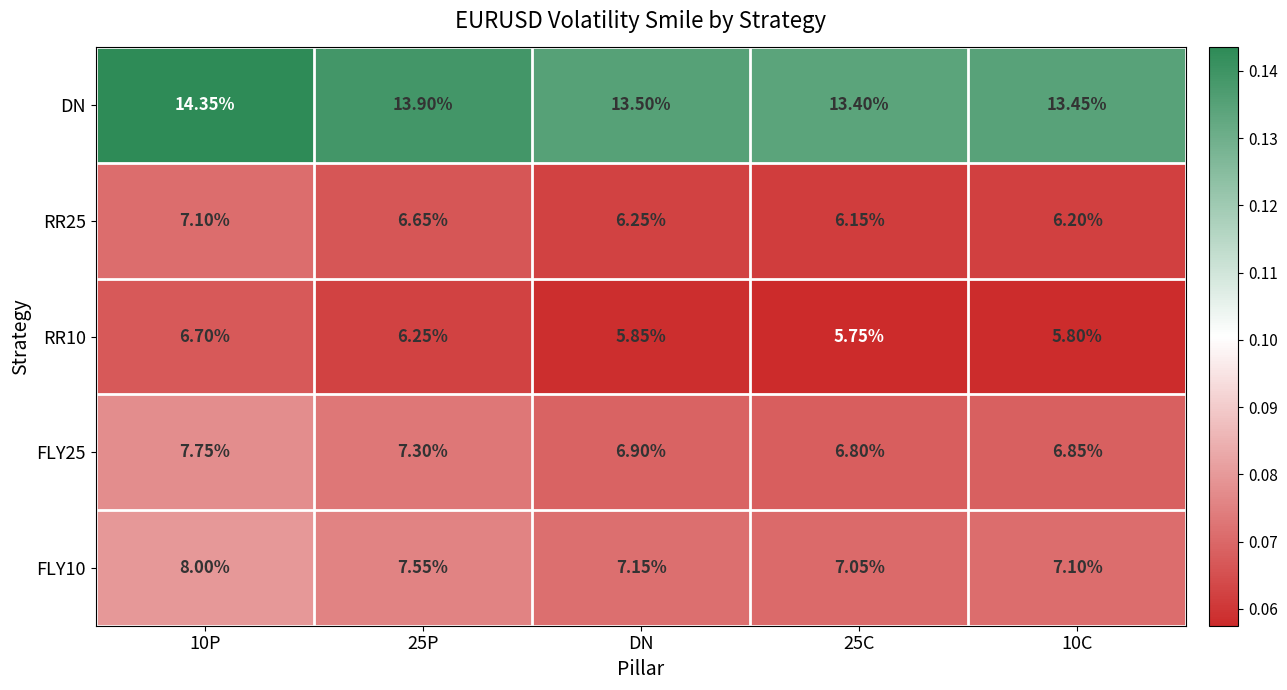

At which label is FLY25 closest to 7?

DN